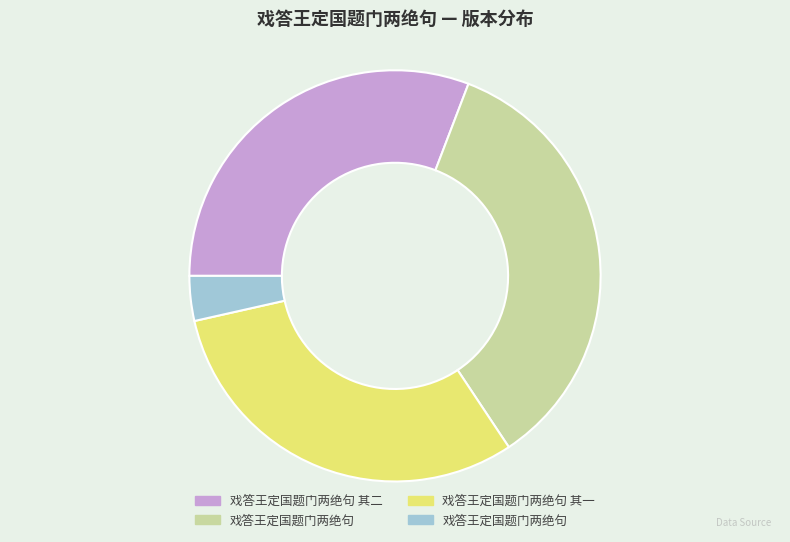

Is there a majority slice in this chart?

No